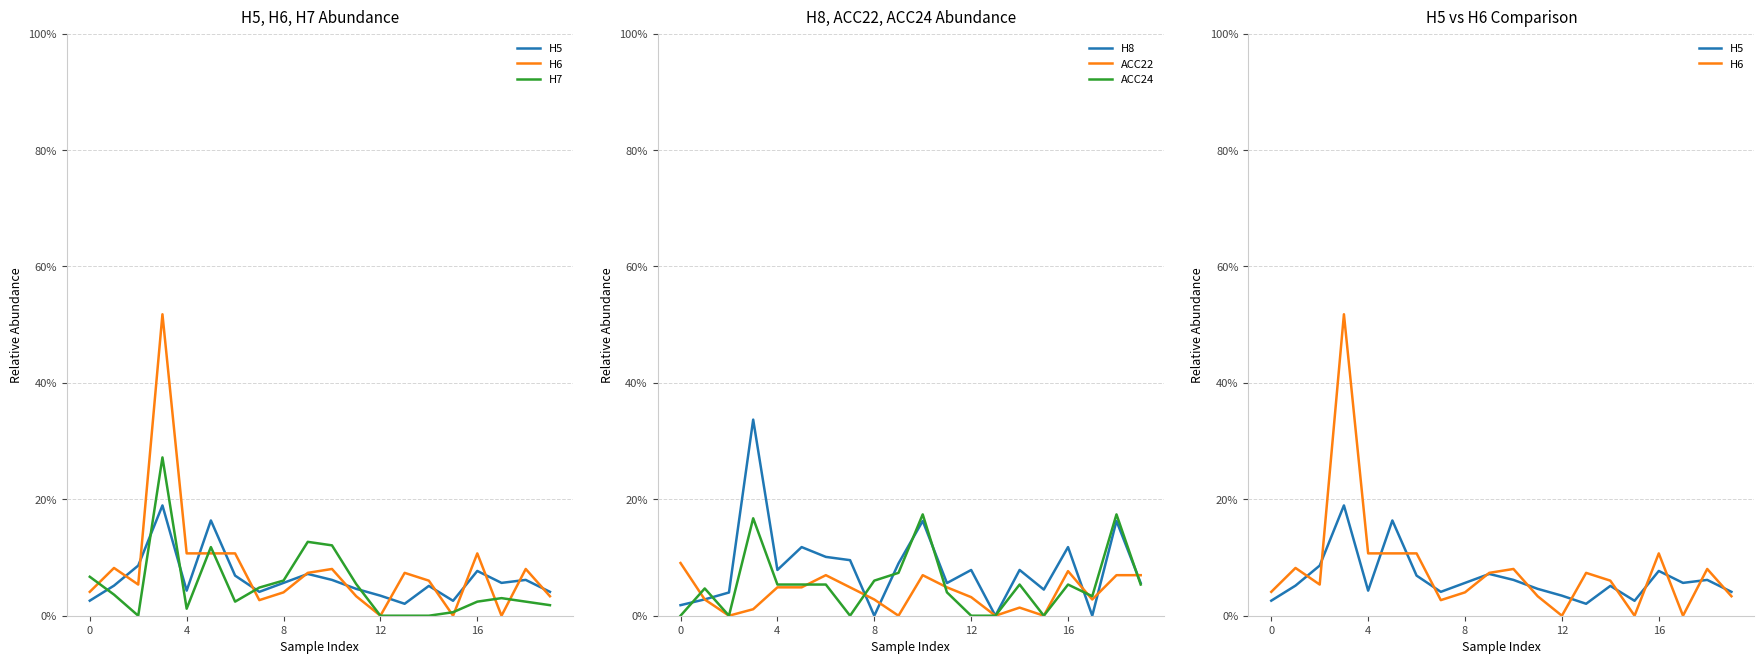

Read the H5 value at 18.

0.1